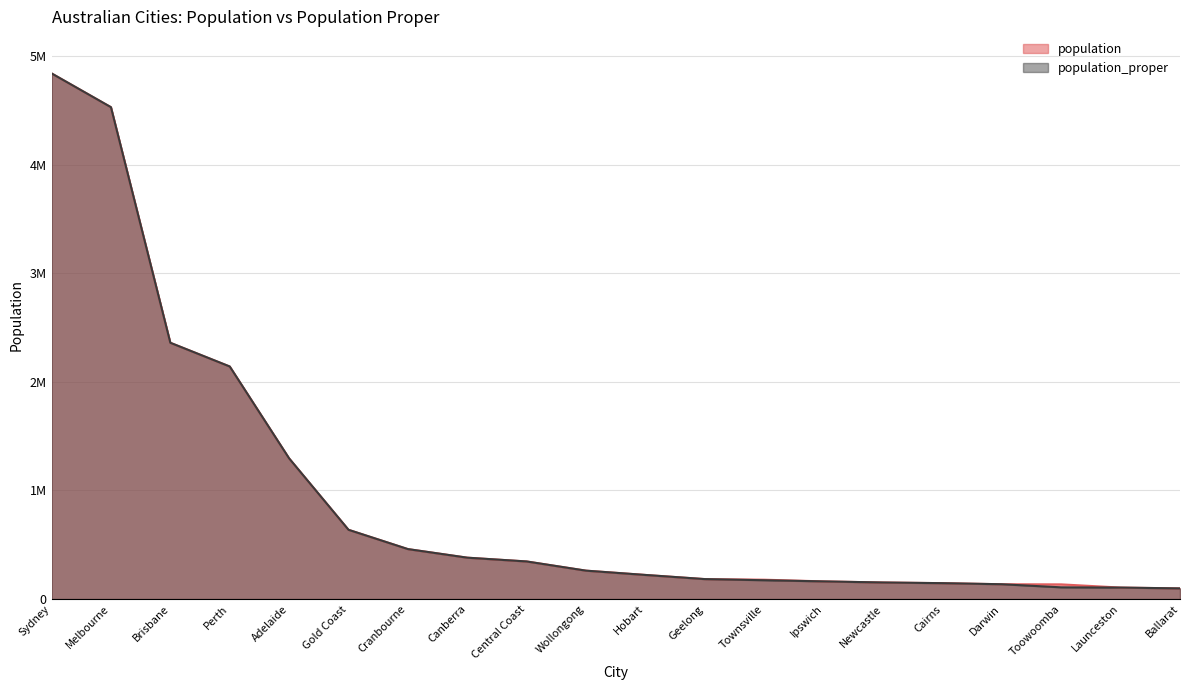

True or false: population and population_proper intersect in this chart.

False